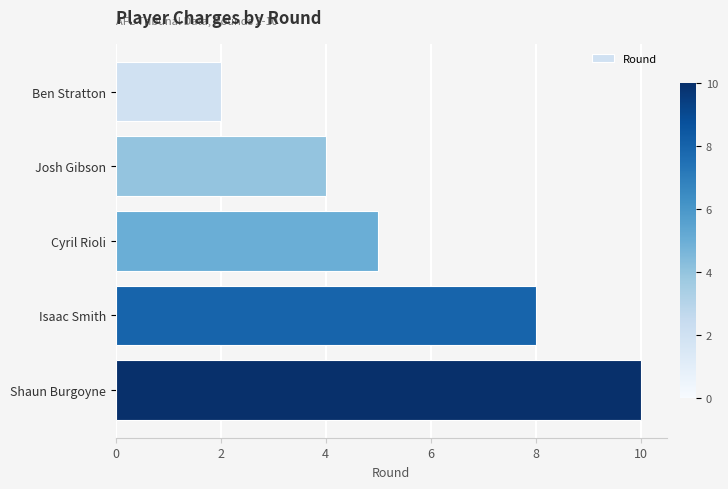

Count the number of categories in the chart.

5